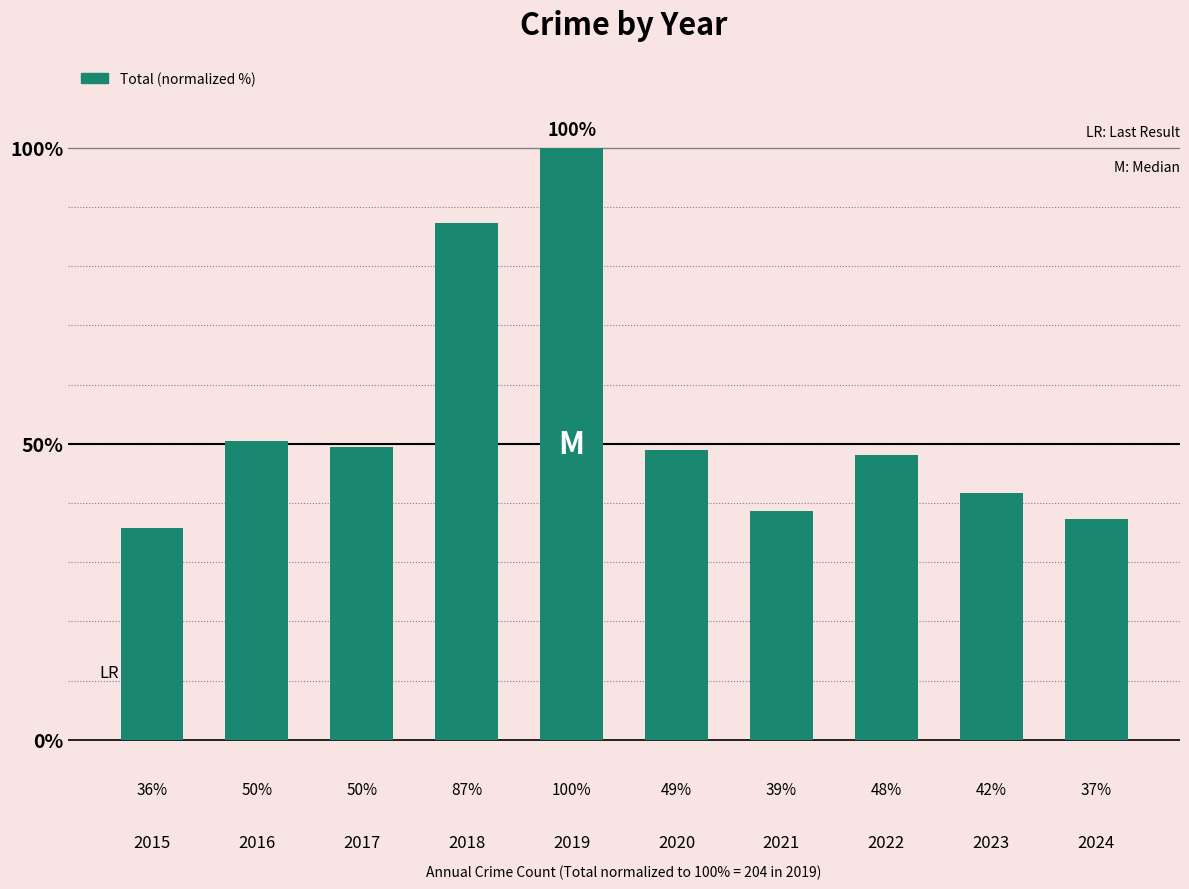

List the labels in order of value, largest first.

2019, 2018, 2016, 2017, 2020, 2022, 2023, 2021, 2024, 2015